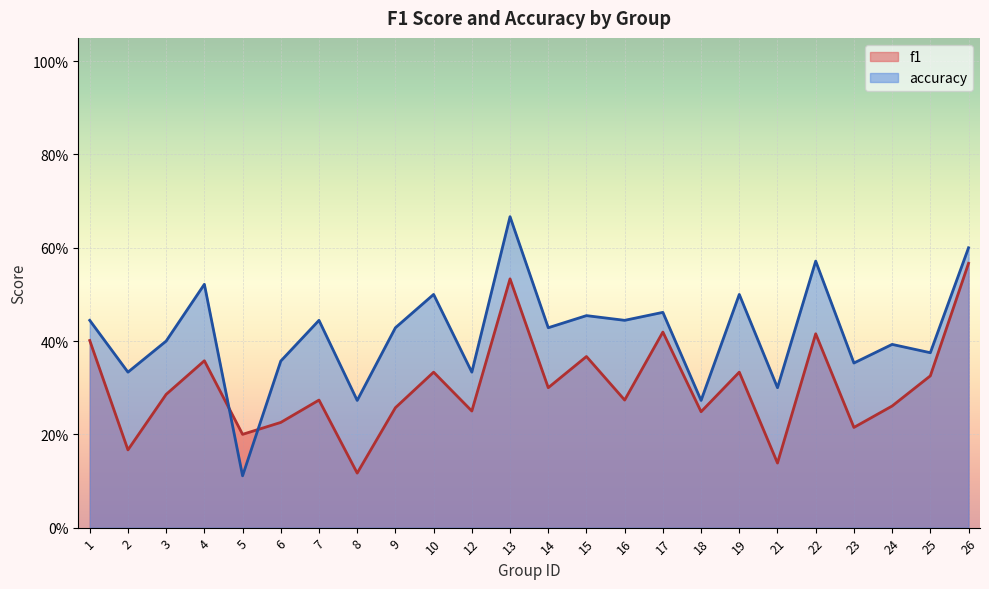

What is the total value across all series at 9?

0.7